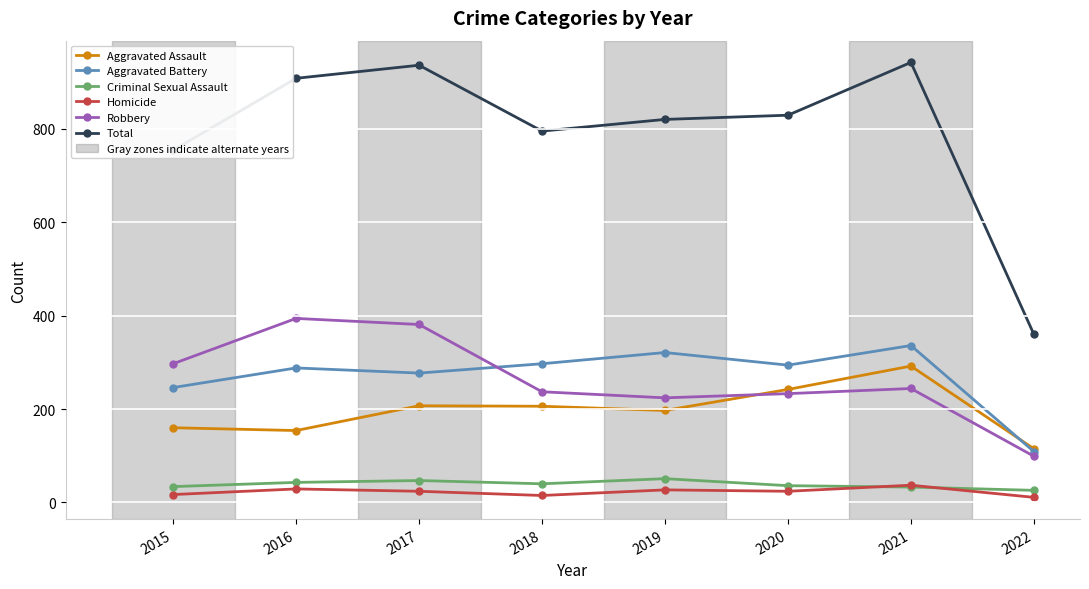

True or false: Aggravated Battery has a value of 246 at 2015.

True